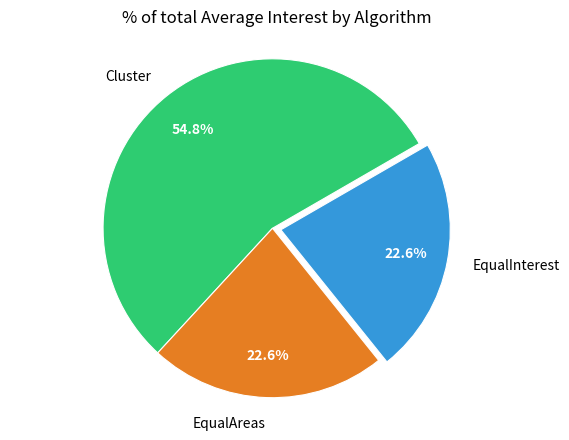

To the nearest percent, what percentage of the pie is EqualInterest?

23%